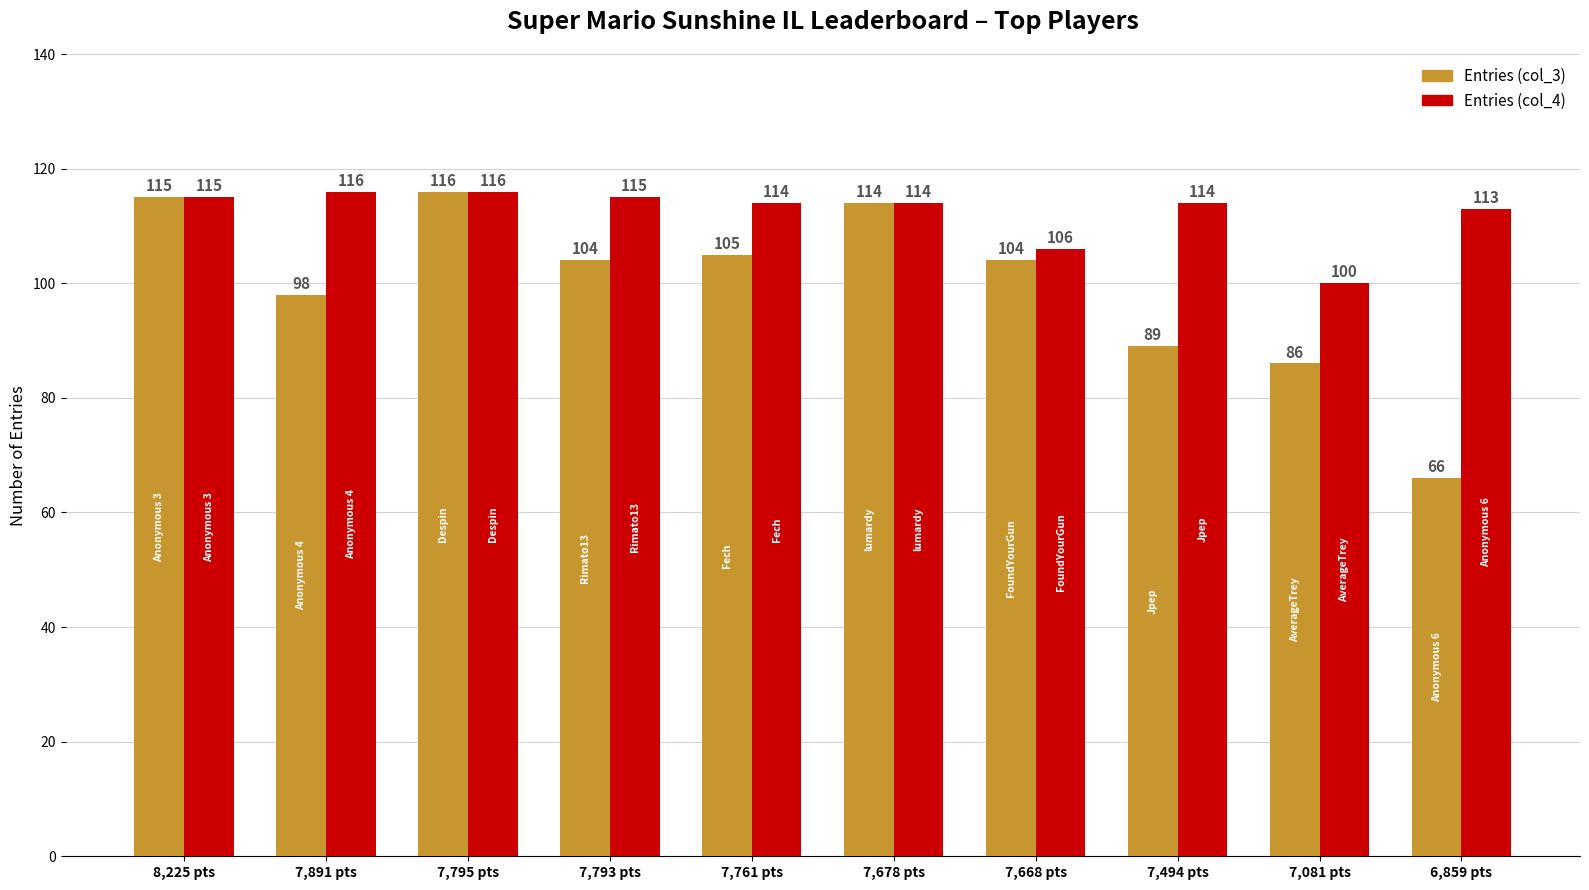

How many groups of bars are there?

10